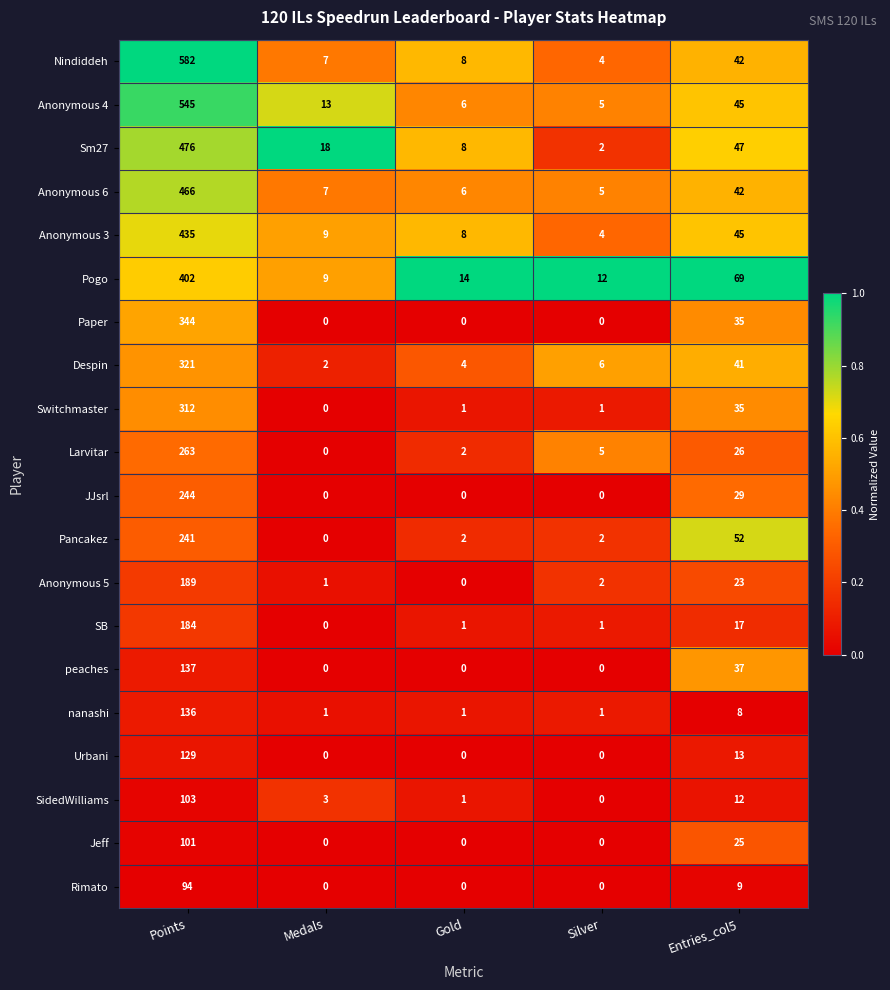

At which label is nanashi closest to 68?

Entries_col5